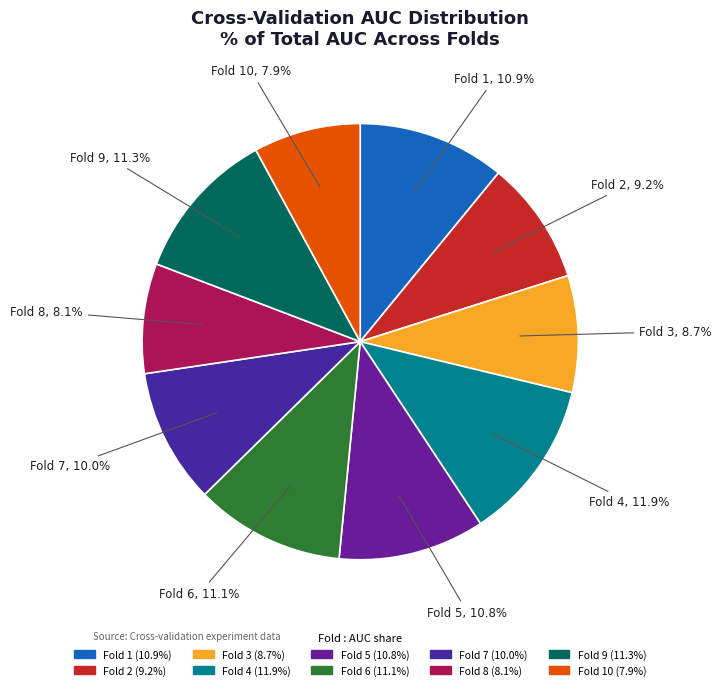

Rank the categories by value from lowest to highest.

Fold 10, Fold 8, Fold 3, Fold 2, Fold 7, Fold 5, Fold 1, Fold 6, Fold 9, Fold 4